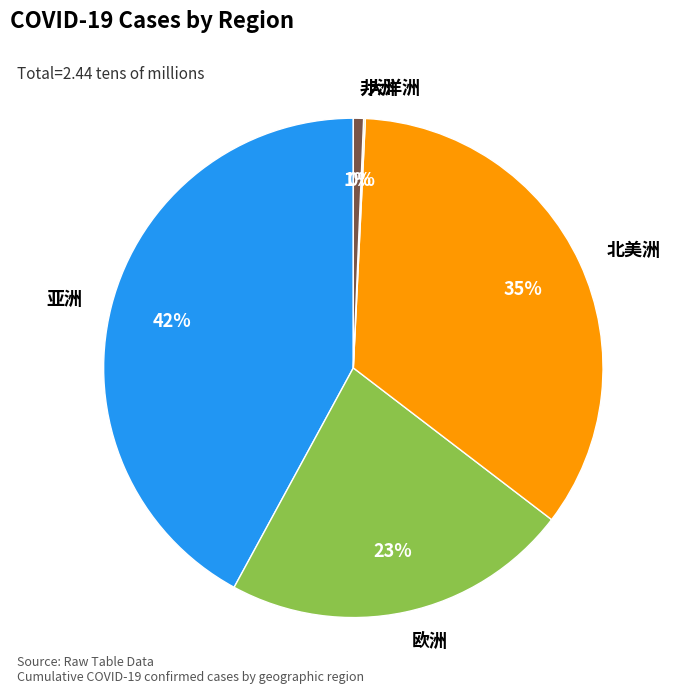

To the nearest percent, what is the average slice percentage?

20%